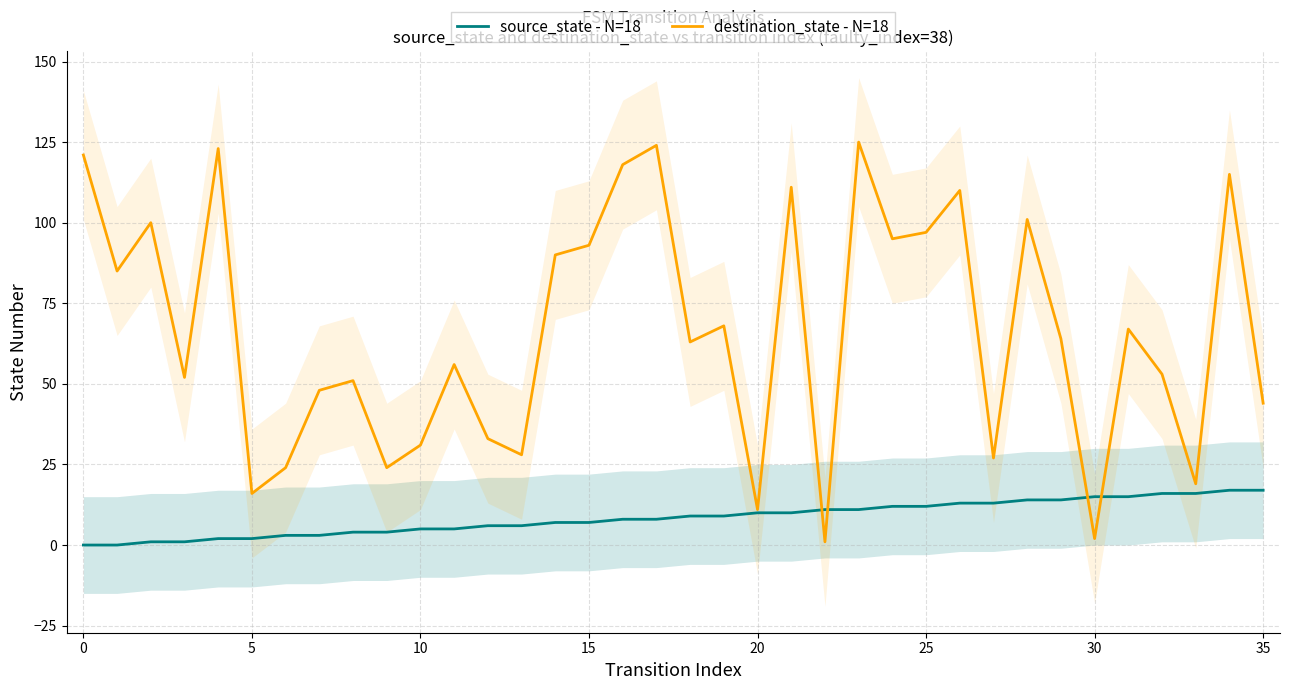

Is the value of destination_state - N=18 at 30 greater than the value of source_state - N=18 at 15?

No